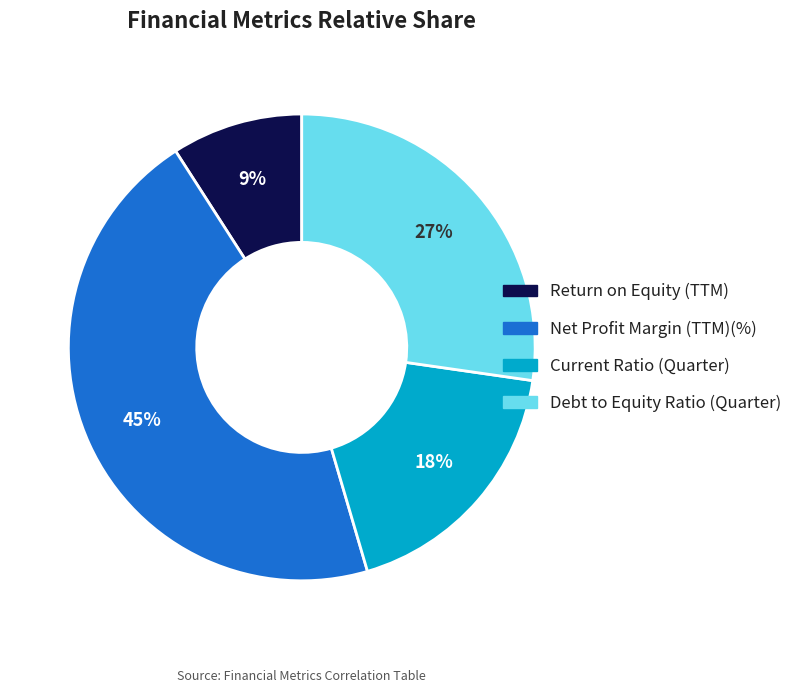

Between Return on Equity (TTM) and Net Profit Margin (TTM)(%), which is larger?

Net Profit Margin (TTM)(%)